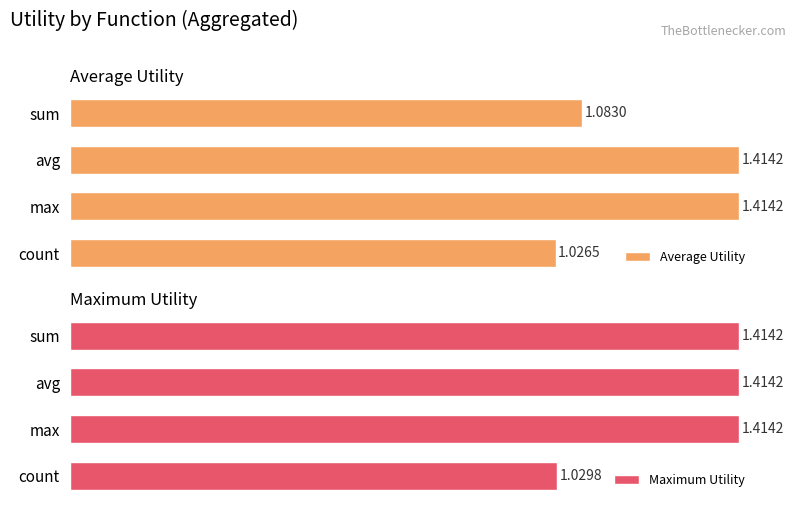

Which series has the largest total across all categories?

Maximum Utility